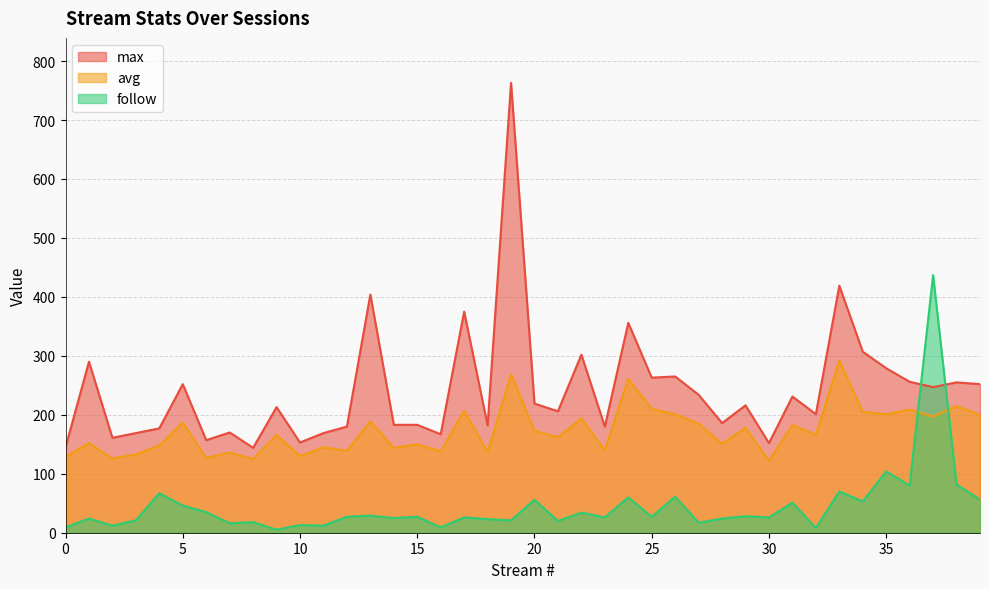

At which category does avg reach its first local valley?

2